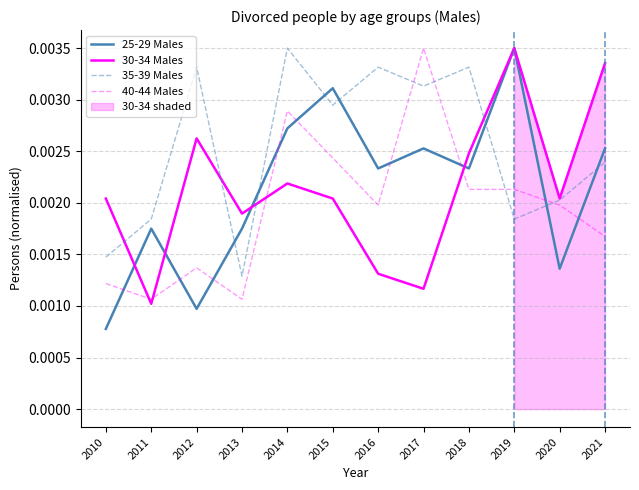

Where do 30-34 Males and 35-39 Males first cross each other?

2010 and 2011